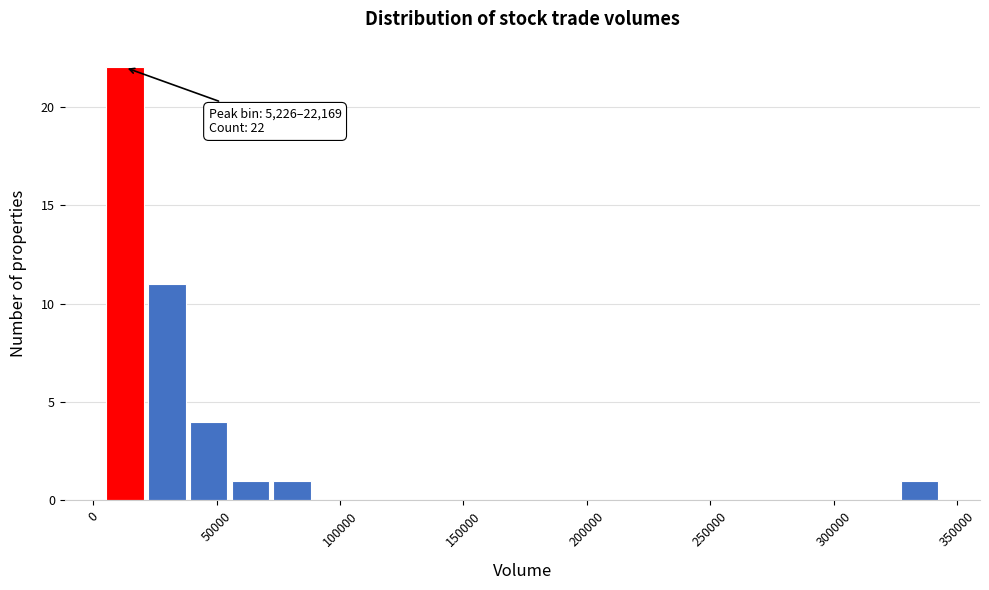

Around what value on the x-axis is the tallest bar? Give the approximate position of its centre, as read against the axis.

15000